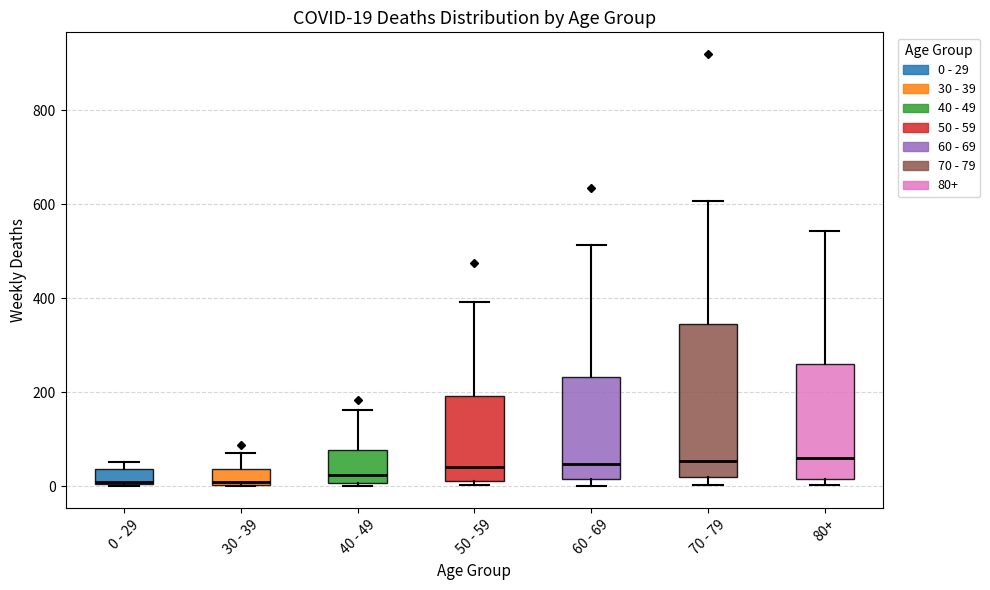

Which box is the tallest, from its lower edge to its upper edge?

70 - 79